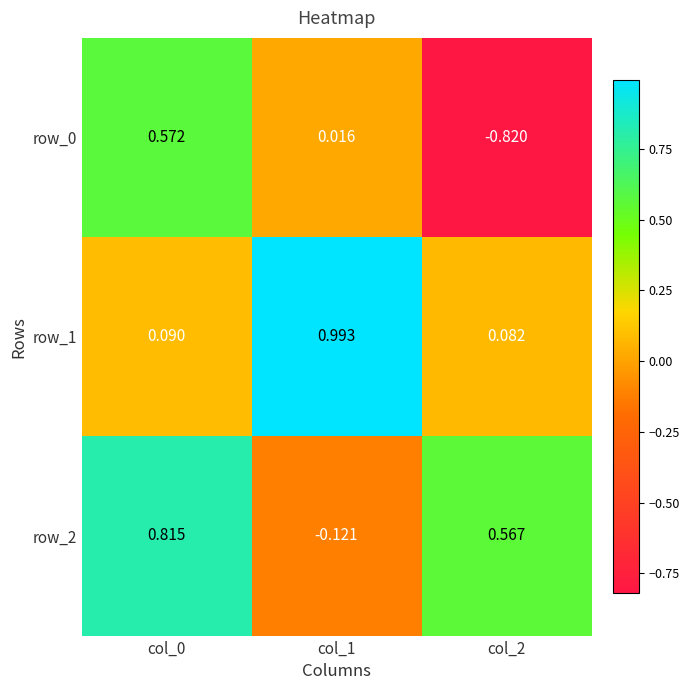

Is the value of row_0 at col_0 greater than the value of row_2 at col_0?

No